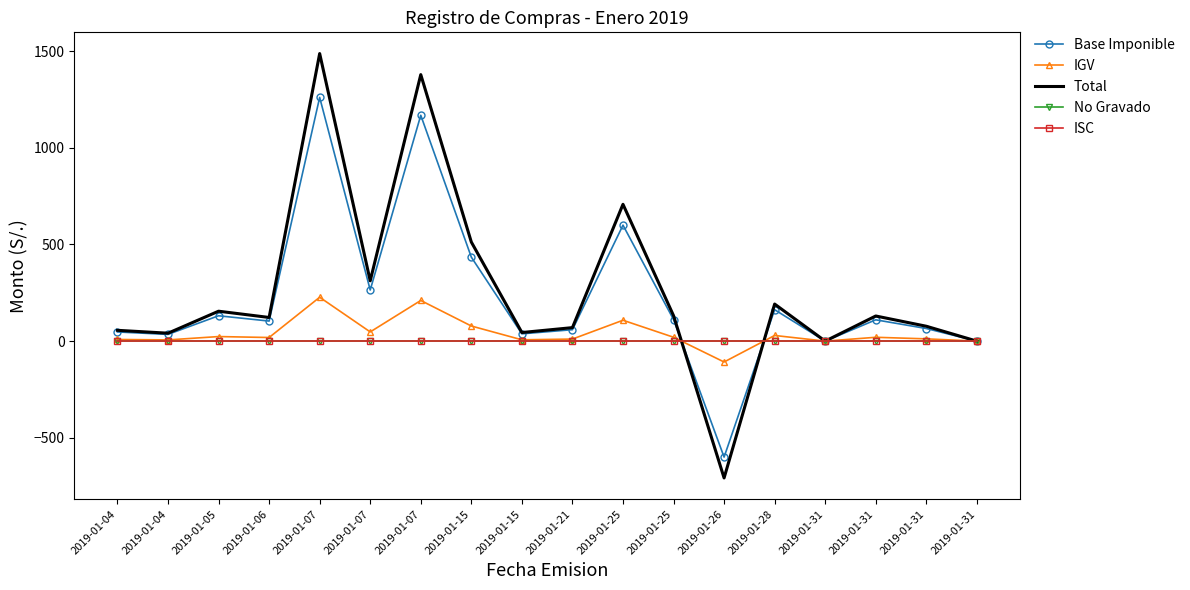

Between which two adjacent categories do Total and No Gravado first intersect?

2019-01-25 and 2019-01-26